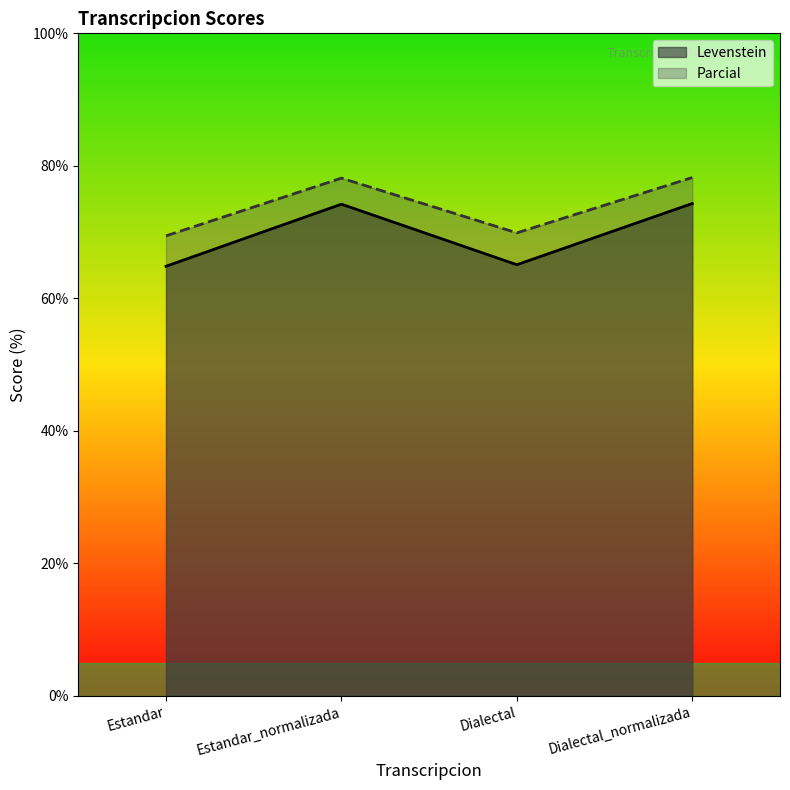

Rank the series by their maximum value, from highest to lowest.

Parcial, Levenstein